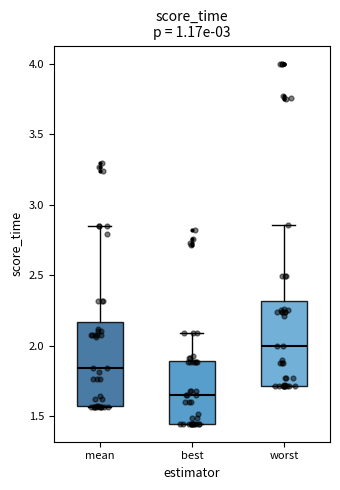

Where is the lower edge of the box for worst on the y-axis? The values are not printed on the chart, so give them approximately, as read against the axis.

1.70